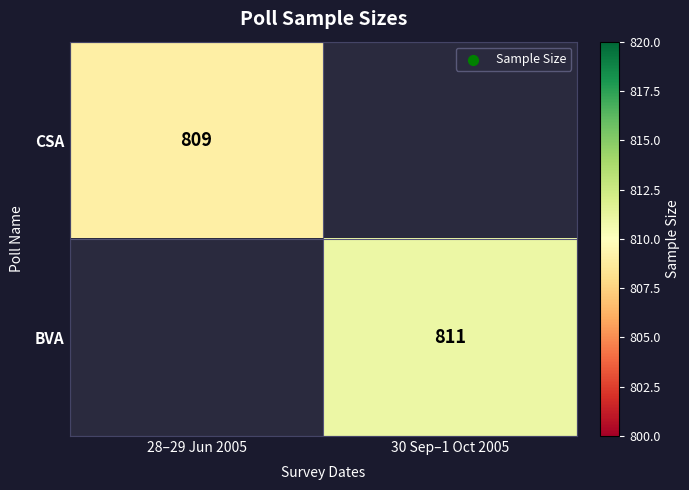

Is it true that BVA equals 1177.6 at 30 Sep–1 Oct 2005?

False